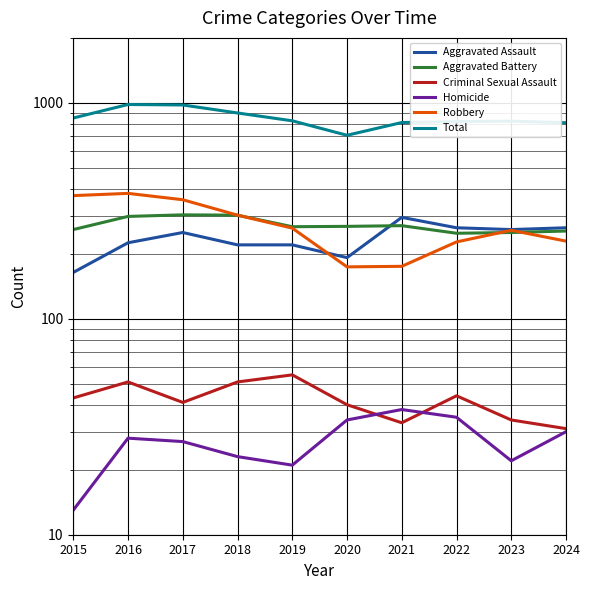

At which category does the chart reach its peak across all series?

2016